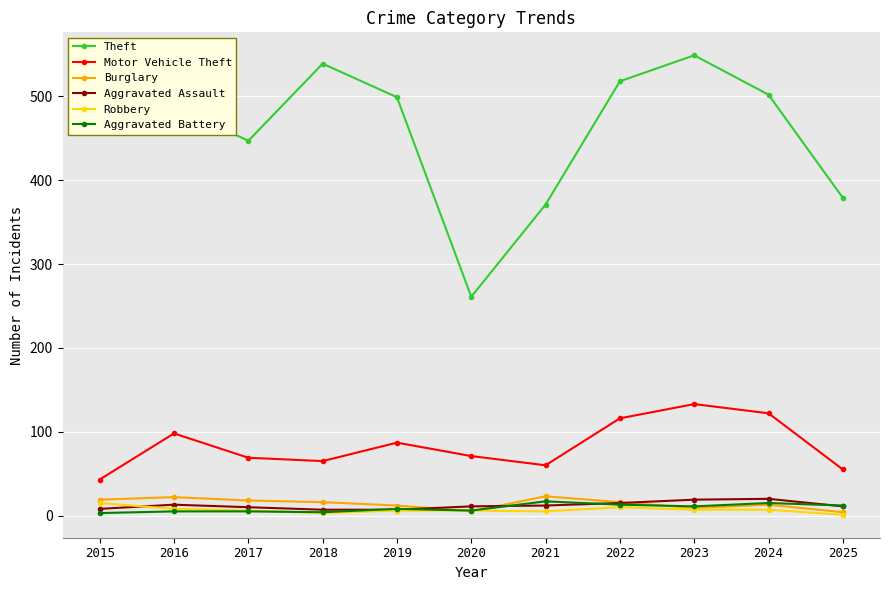

True or false: Motor Vehicle Theft has a value of 175 at 2016.

False